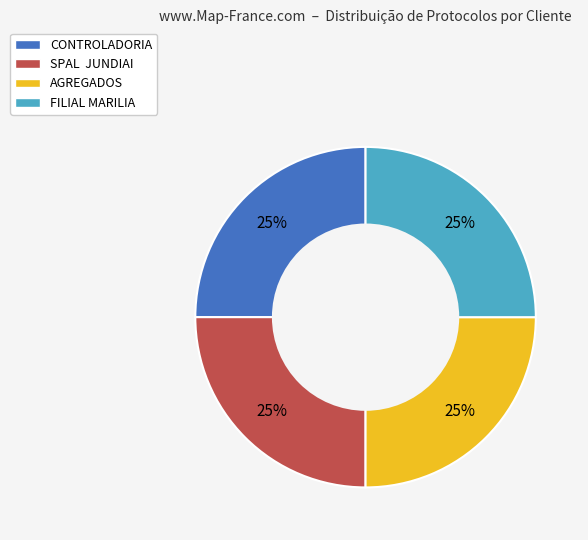

What percentage is the FILIAL MARILIA slice, to the nearest percent?

25%